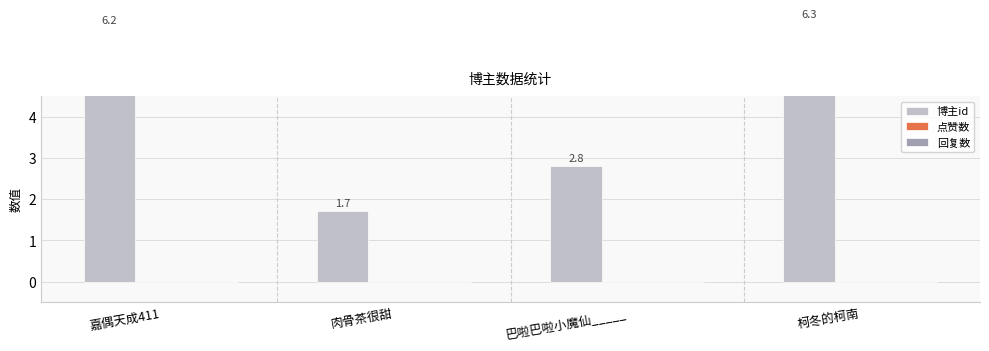

What position from the left is 柯冬的柯南?

4